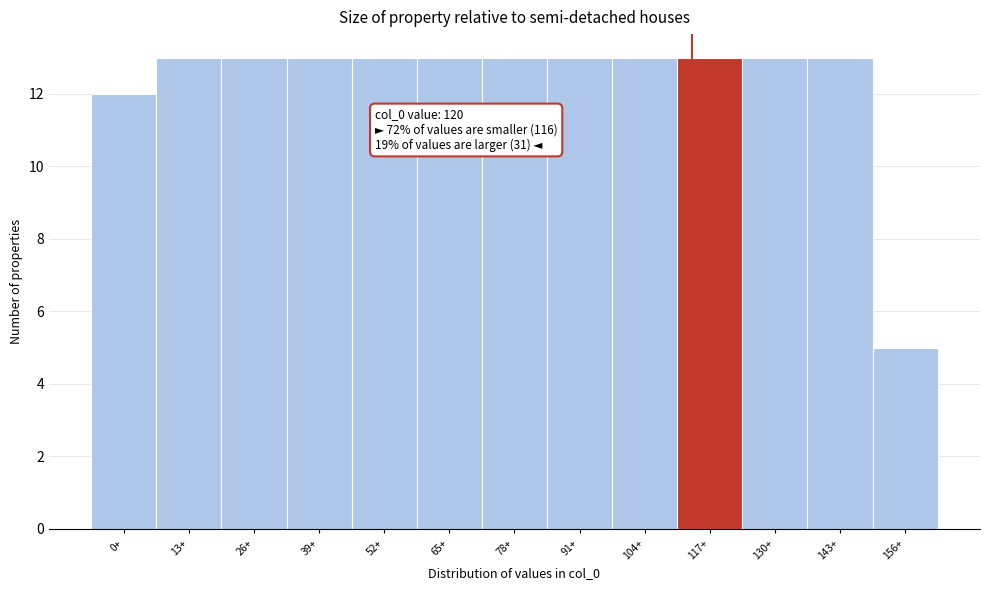

Reading left to right, extract all data points from this chart.

0+=12	13+=13	26+=13	39+=13	52+=13	65+=13	78+=13	91+=13	104+=13	117+=13	130+=13	143+=13	156+=5